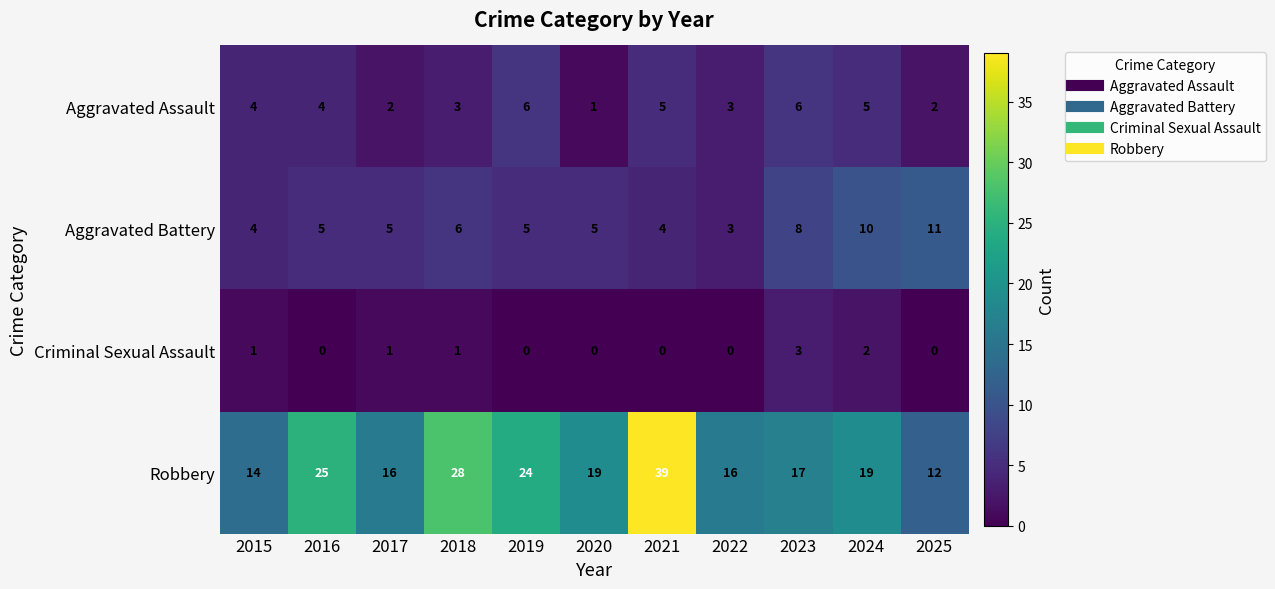

What is the sum of the Aggravated Assault values at 2019 and 2015?

10